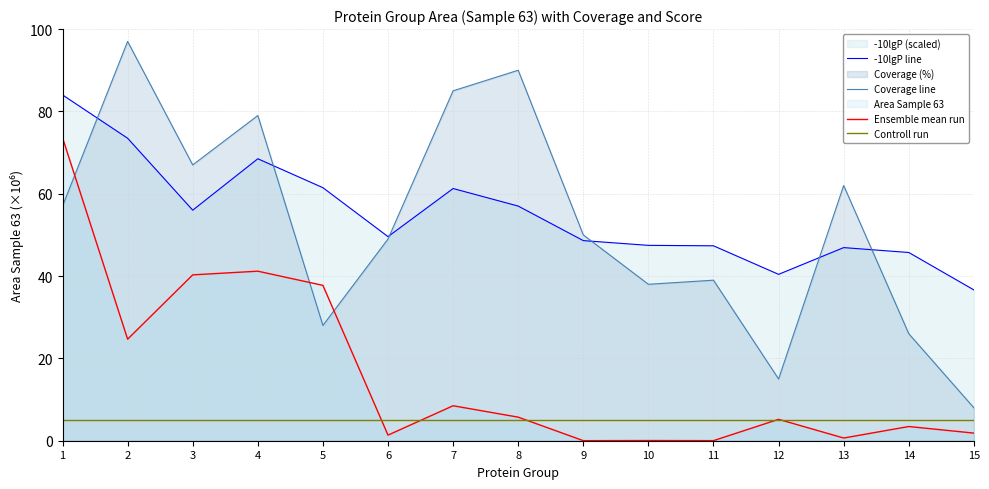

What is the average value of the Ensemble mean run series?

16.3